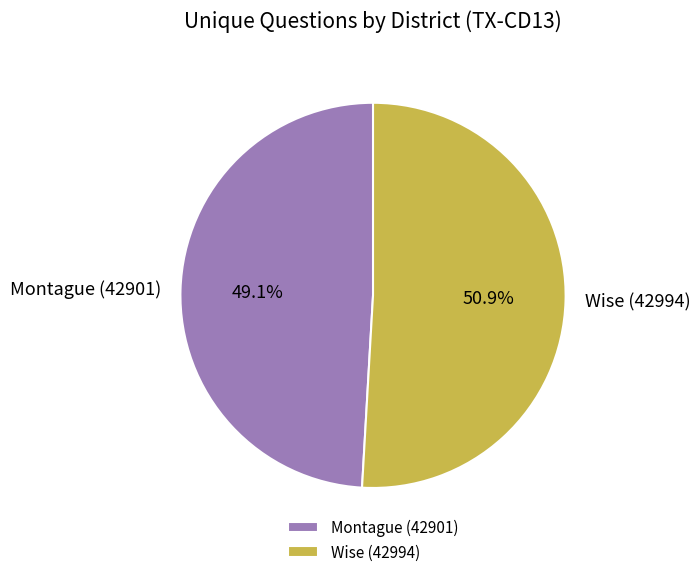

Is it true that Wise (42994) is 64% of the pie?

False